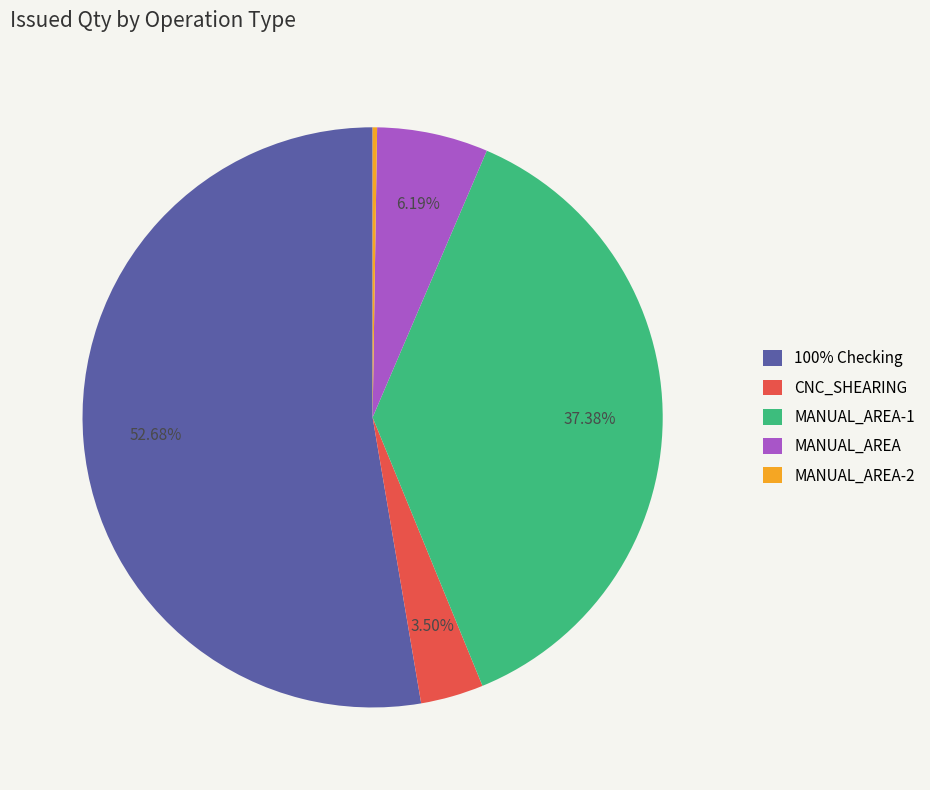

Combined, do MANUAL_AREA-1 and CNC_SHEARING account for over 50%?

No